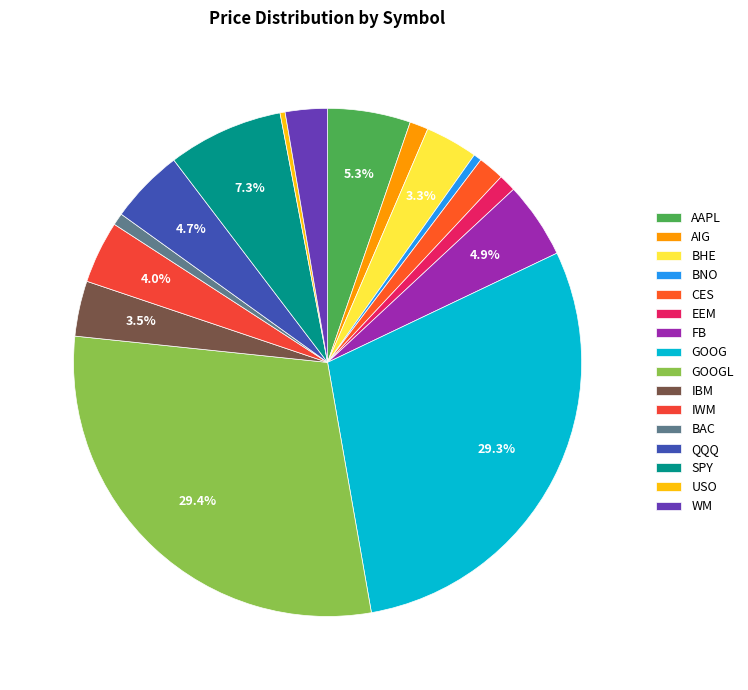

Count the number of slices in the pie.

16